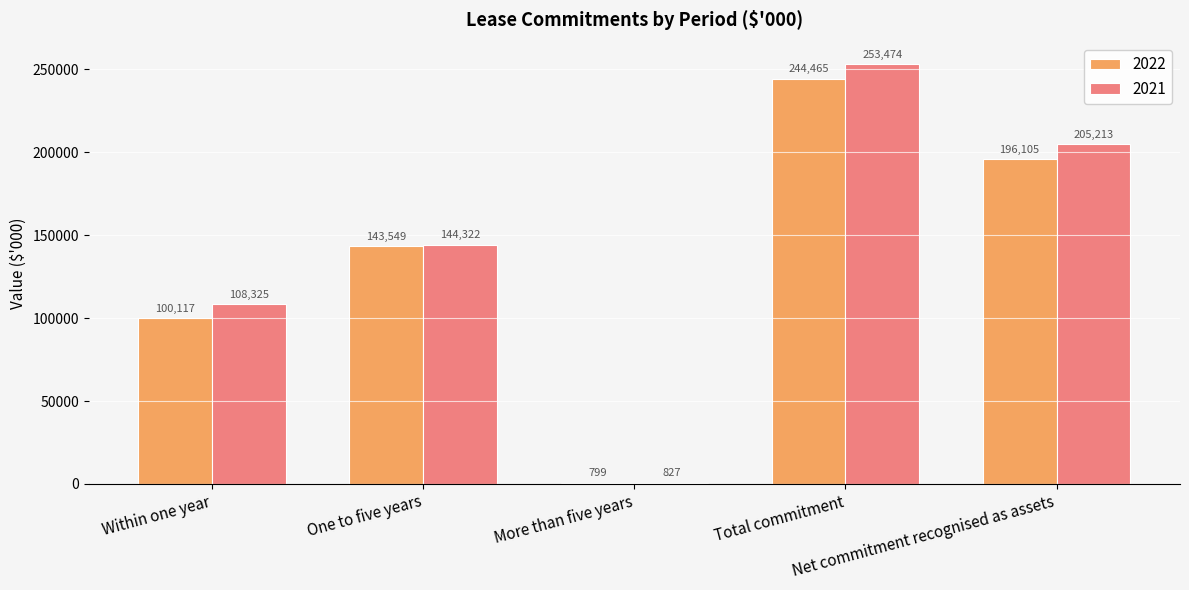

Rank the series by their average value, from lowest to highest.

2022, 2021